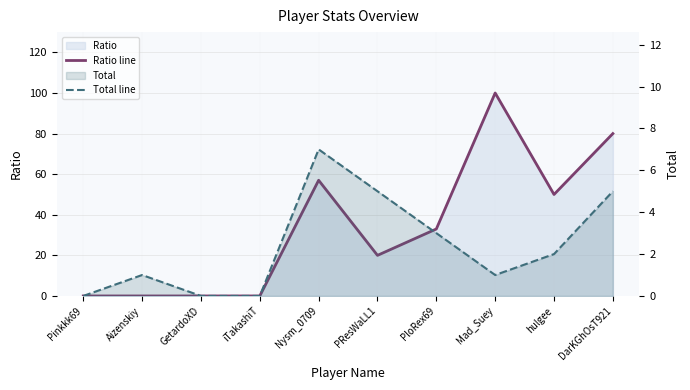

Where is Total line nearest to the value 3?

PloRex69